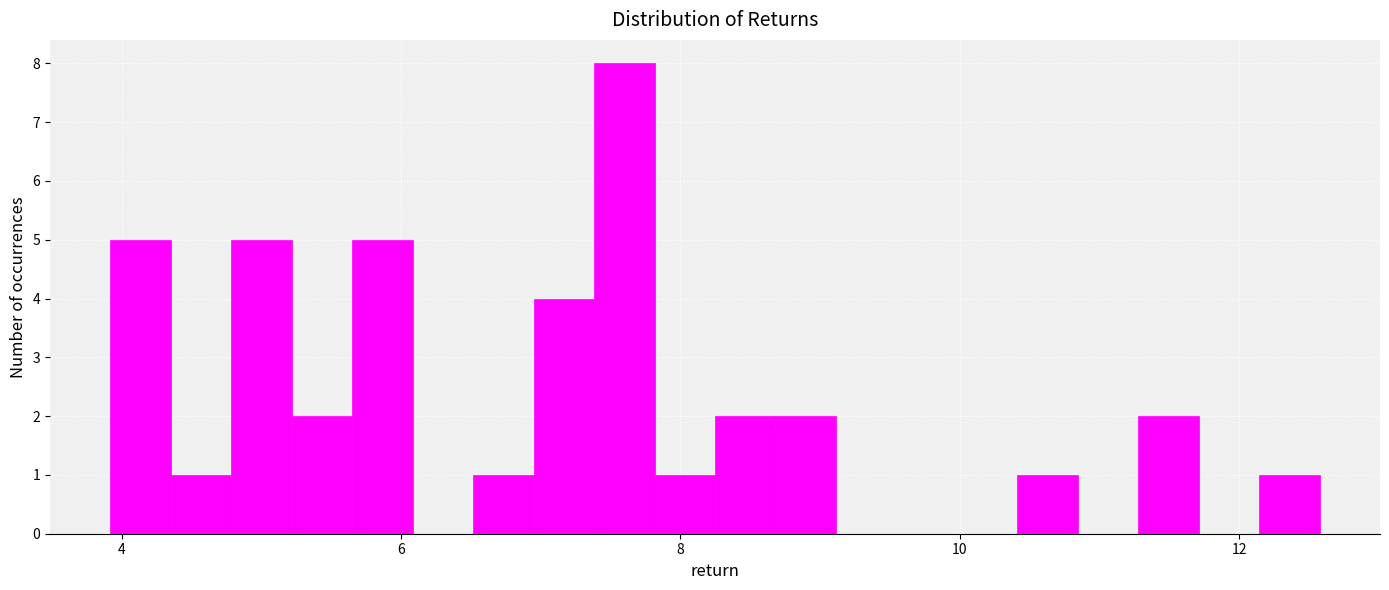

Read against the x-axis, roughly where is the centre of the tallest bar?

7.6